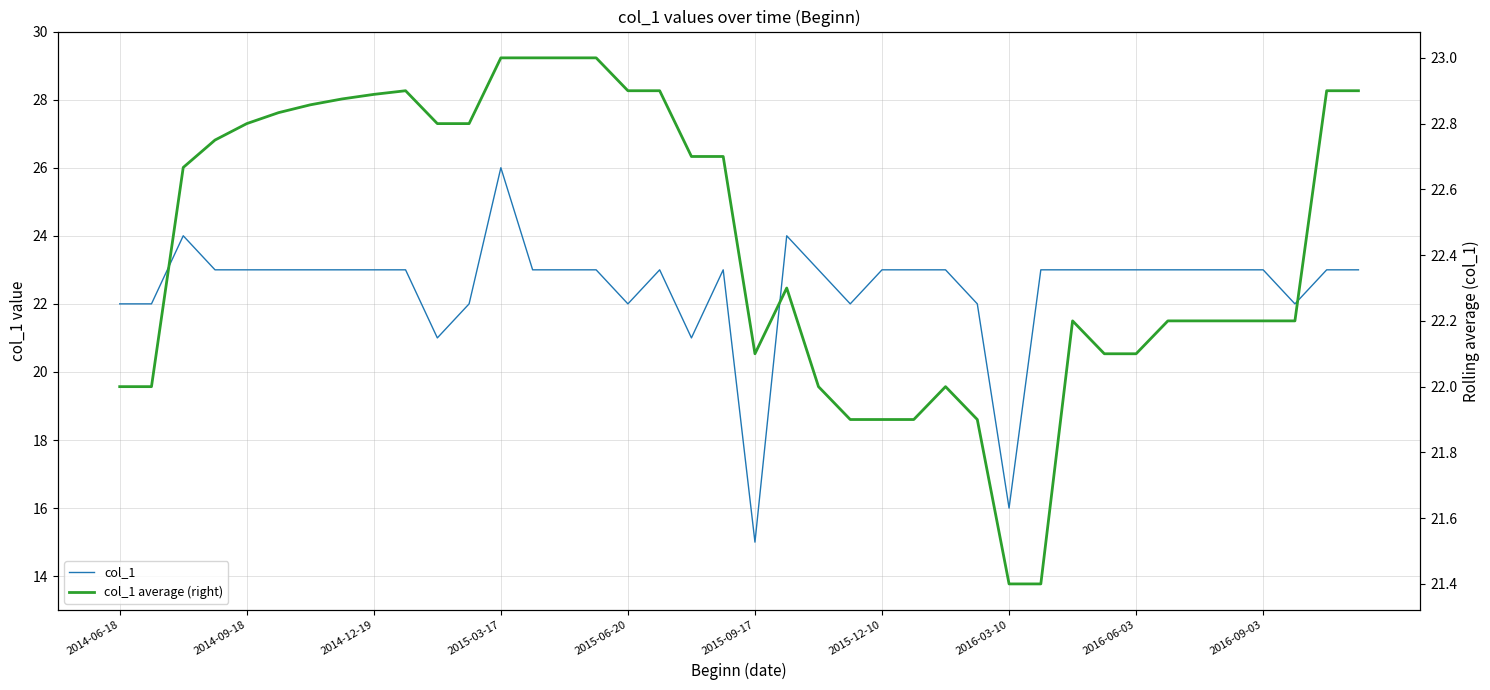

How many intersections are there between col_1 and col_1 average (right)?

11